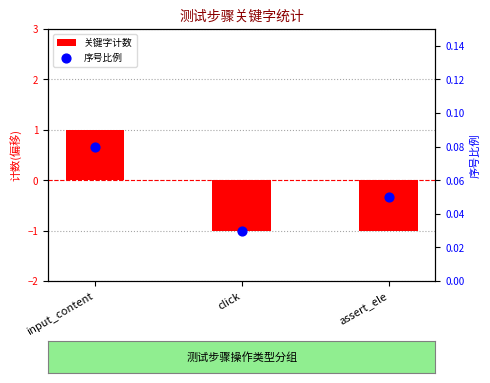

Which series reaches the minimum Y coordinate?

关键字计数